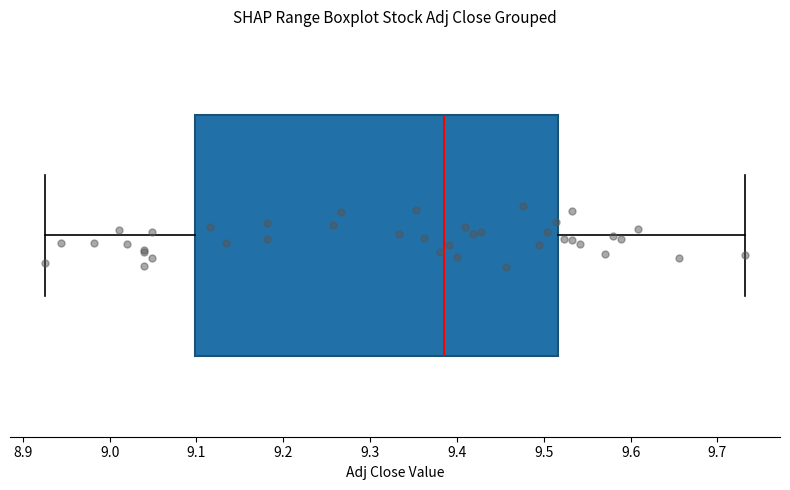

Read this box plot against the x-axis: the position of the median line, the range covered by the box, and the ends of both whiskers. The values are not printed on the chart, so give them approximately, as read against the axis.

median 9.39, box 9.10 to 9.52, whiskers 8.93 to 9.73